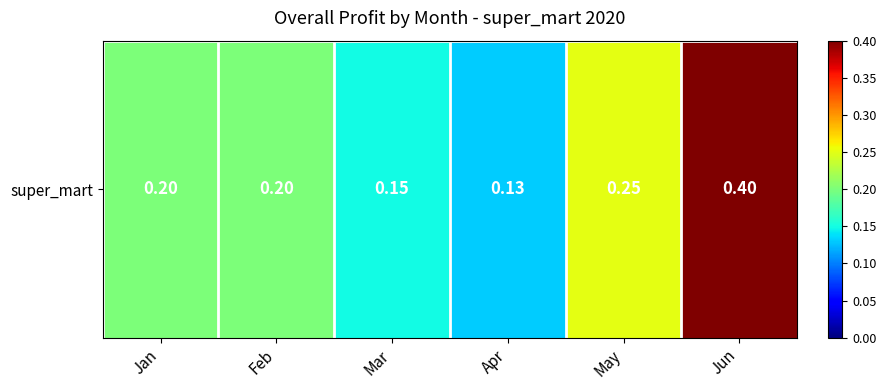

Reading right to left, list all the values displayed in this chart.

0.4	0.2	0.1	0.1	0.2	0.2